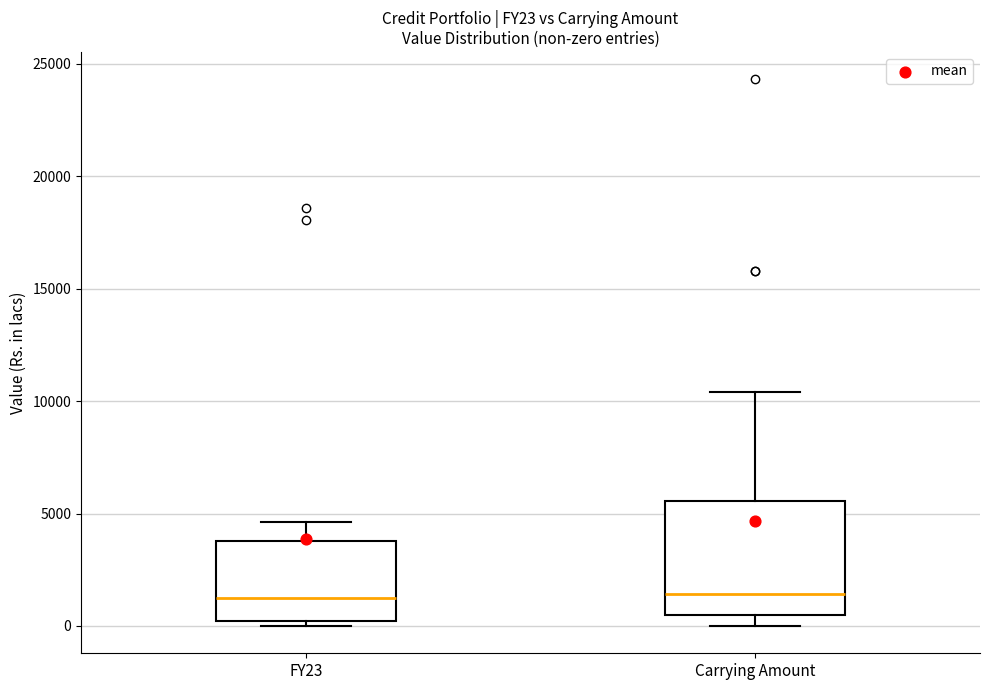

Comparing the boxes themselves (not the whiskers), which one is the tallest?

Carrying Amount